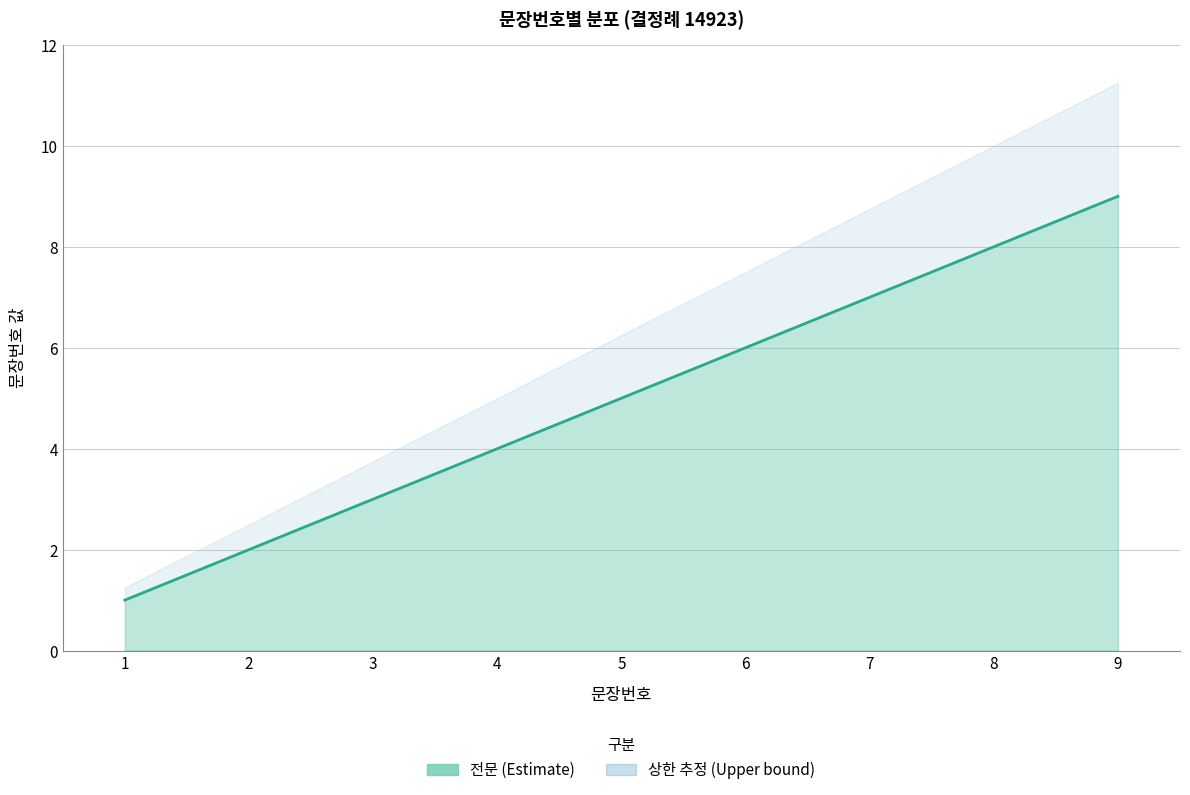

Is it true that the value at 3 is 5?

False